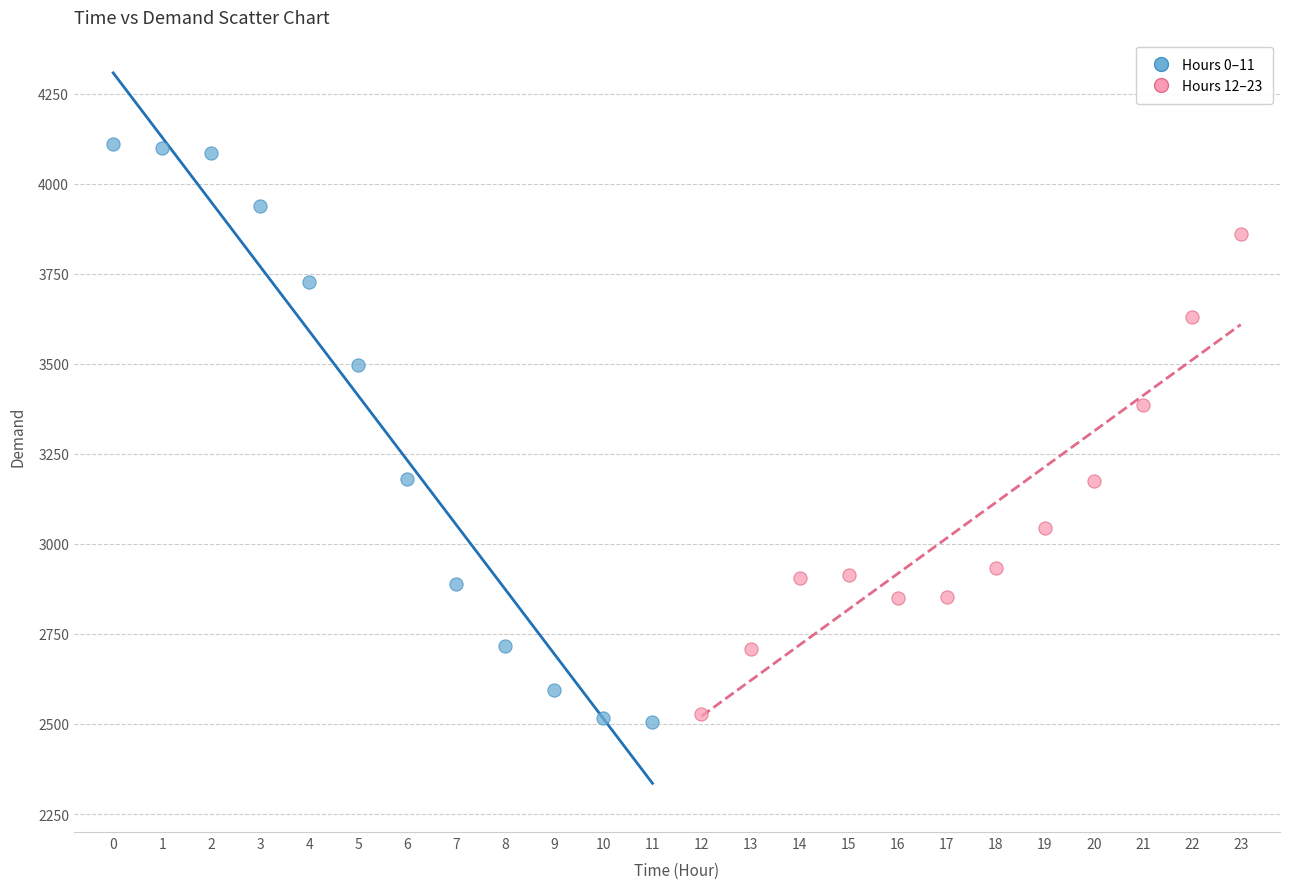

Which series reaches the maximum Y coordinate?

Hours 0–11